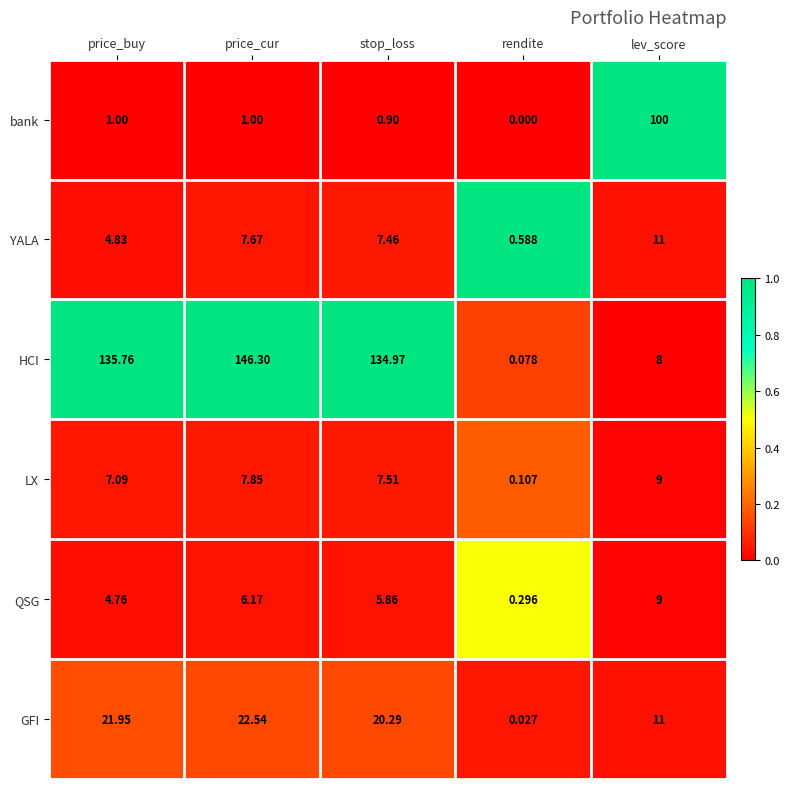

At which category does the chart reach its peak across all series?

price_cur